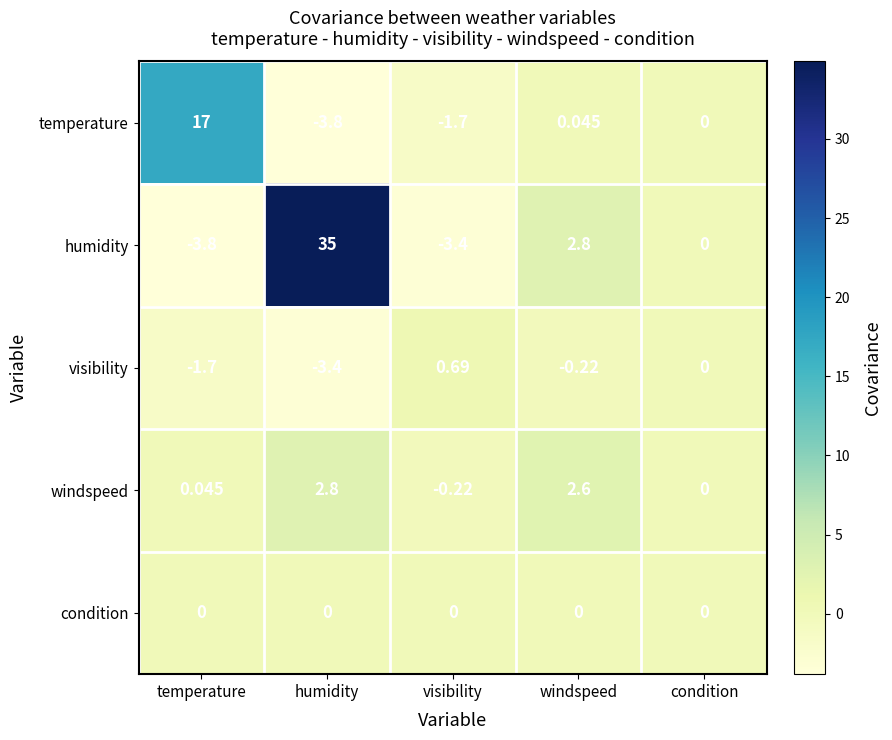

Which series has the widest spread of values?

humidity